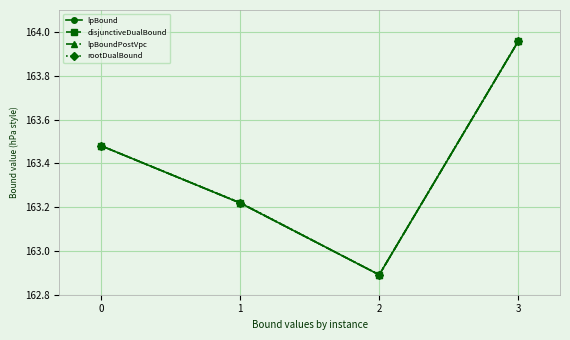

Is this an area chart (filled region under the line)?

No